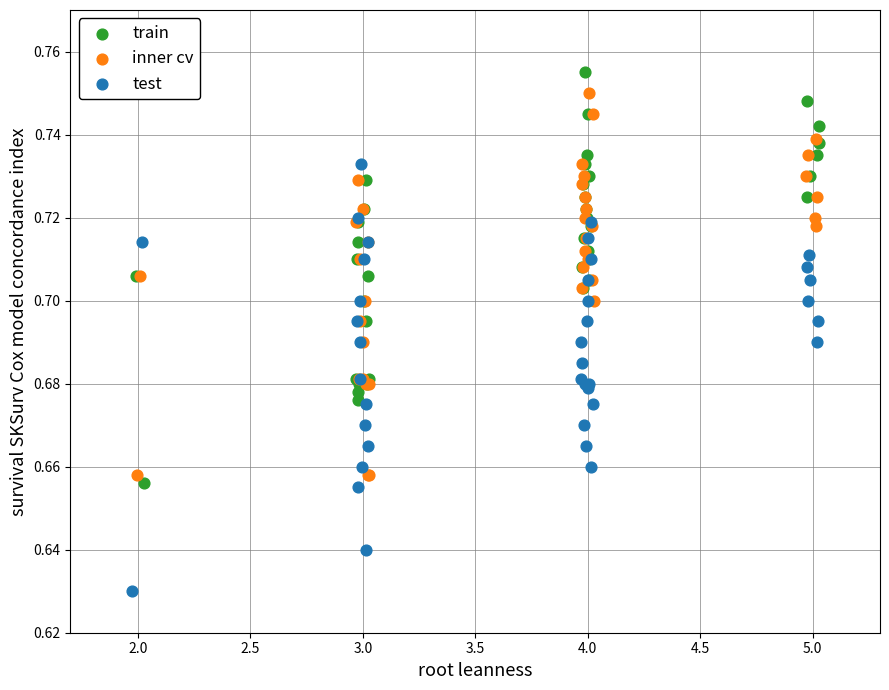

Which series contains the lowest Y value?

test